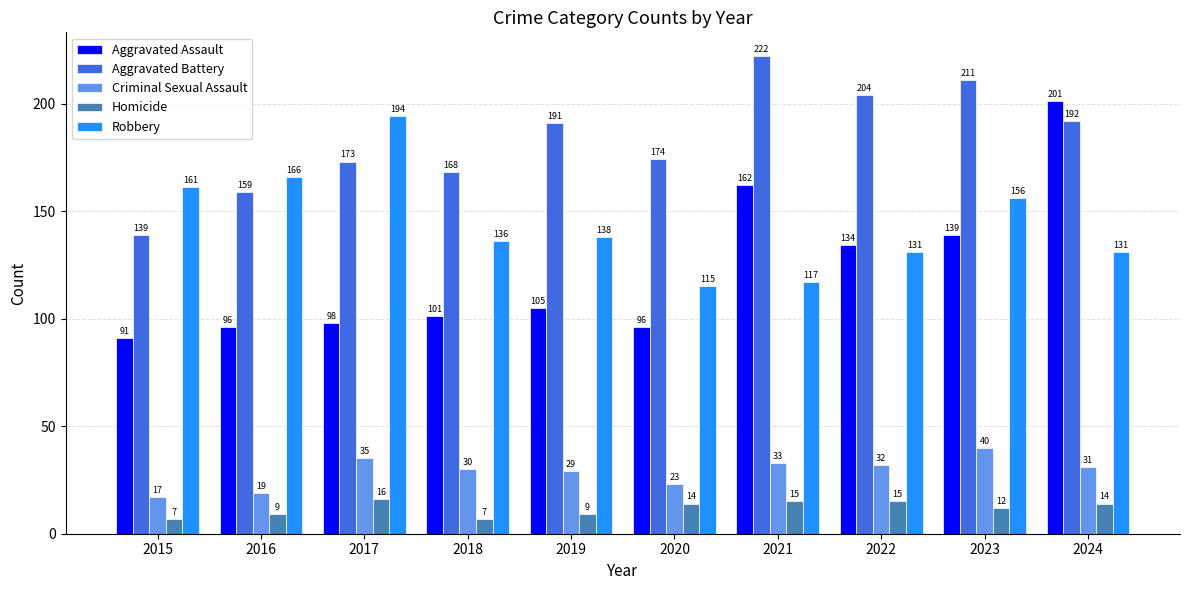

Reading right to left, list all the values displayed in this chart.

Aggravated Assault: 201	139	134	162	96	105	101	98	96	91
Aggravated Battery: 192	211	204	222	174	191	168	173	159	139
Criminal Sexual Assault: 31	40	32	33	23	29	30	35	19	17
Homicide: 14	12	15	15	14	9	7	16	9	7
Robbery: 131	156	131	117	115	138	136	194	166	161